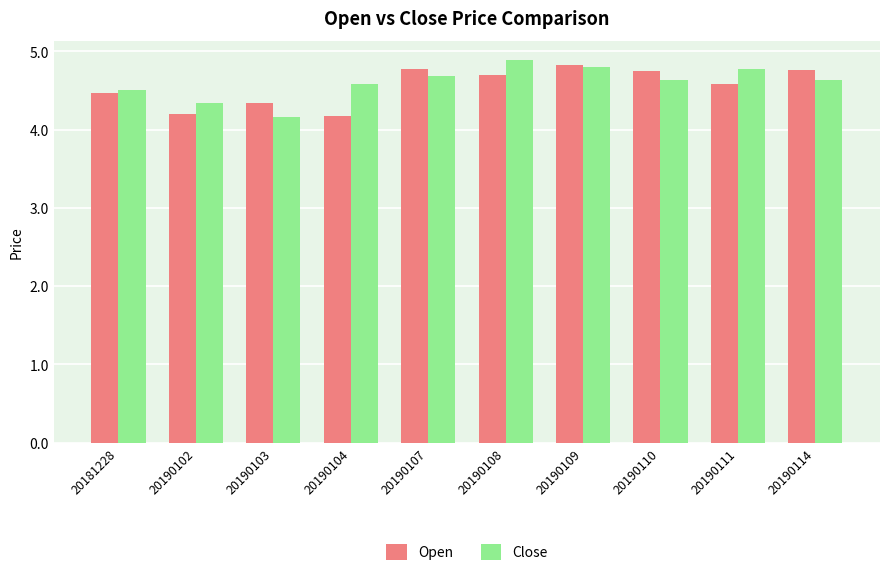

What is the value of the Close bar at the 6th from the left?

4.9